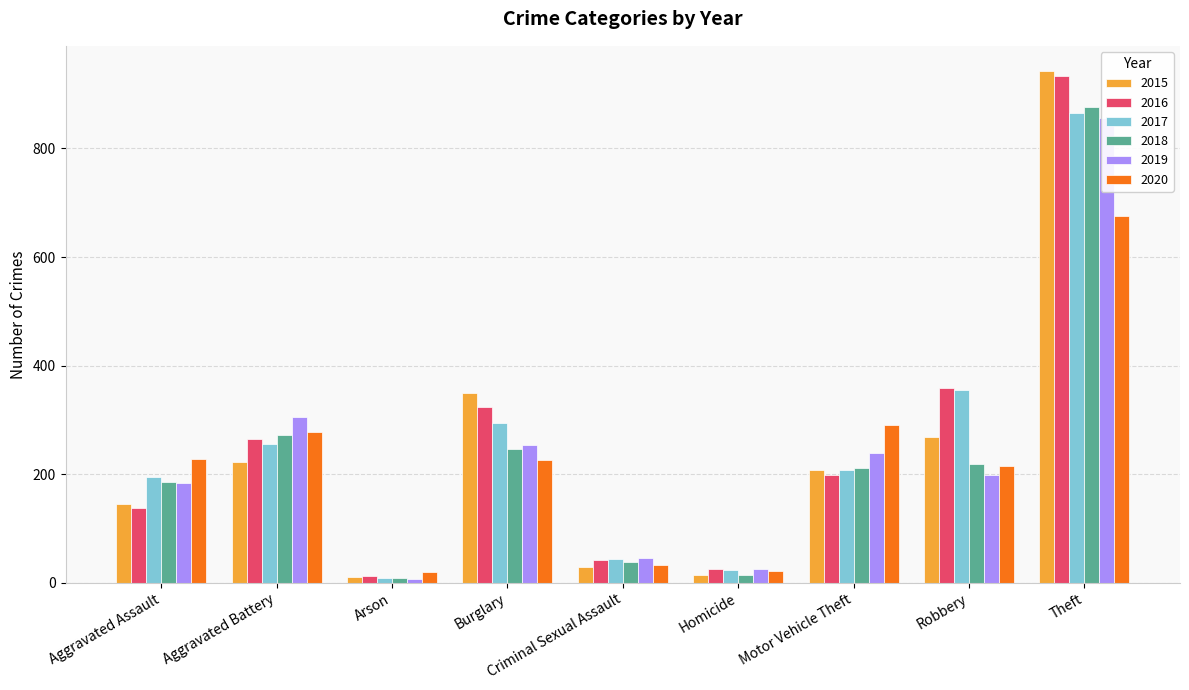

Reading right to left, what are all the values shown in this chart?

2015: 942	268	208	15	29	350	10	223	145
2016: 934	359	199	26	42	323	13	264	138
2017: 866	355	208	24	43	295	9	255	194
2018: 876	218	212	15	38	246	9	272	185
2019: 856	199	239	26	45	254	7	306	183
2020: 675	215	290	21	33	227	19	278	228